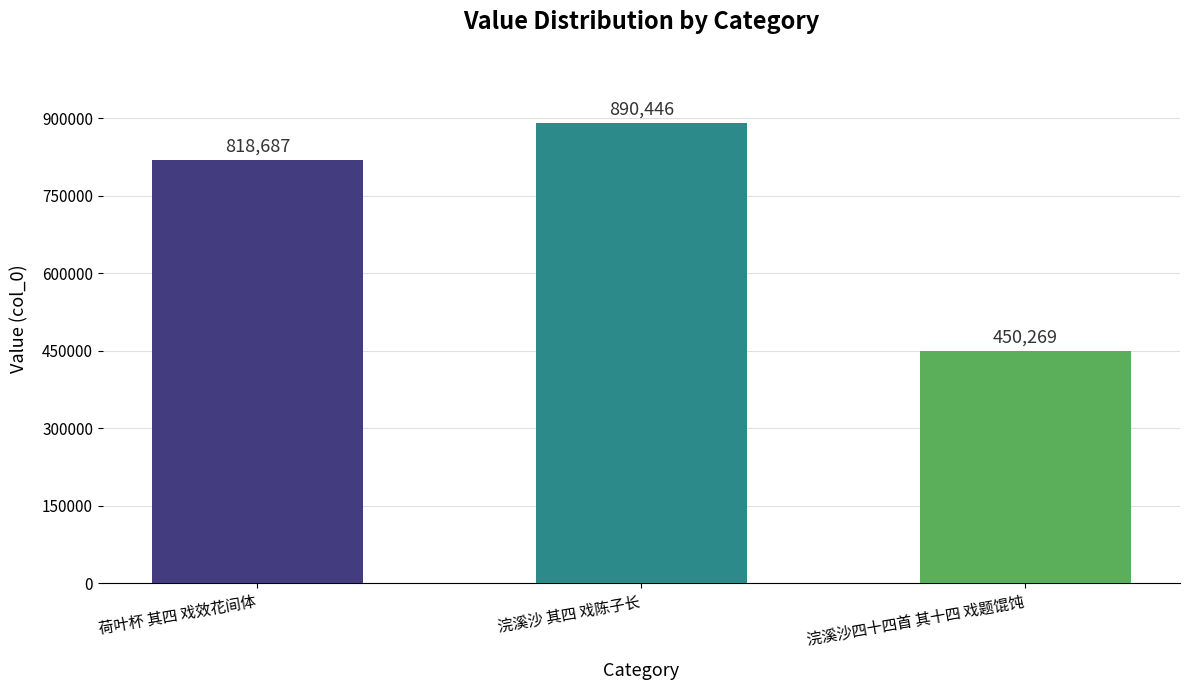

What is the difference between the values at 荷叶杯 其四 戏效花间体 and 浣溪沙 其四 戏陈子长?

71759